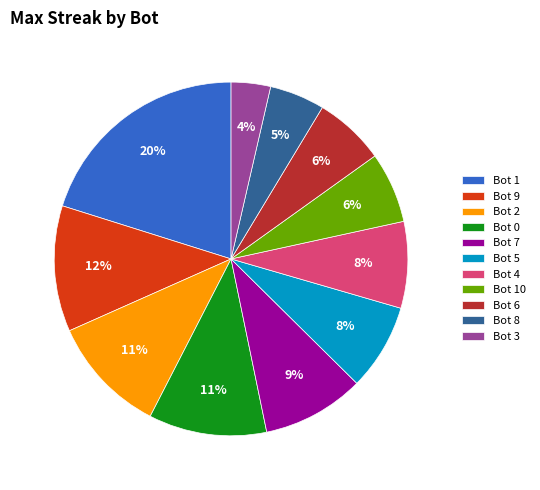

What is the smallest slice in the pie chart?

Bot 3